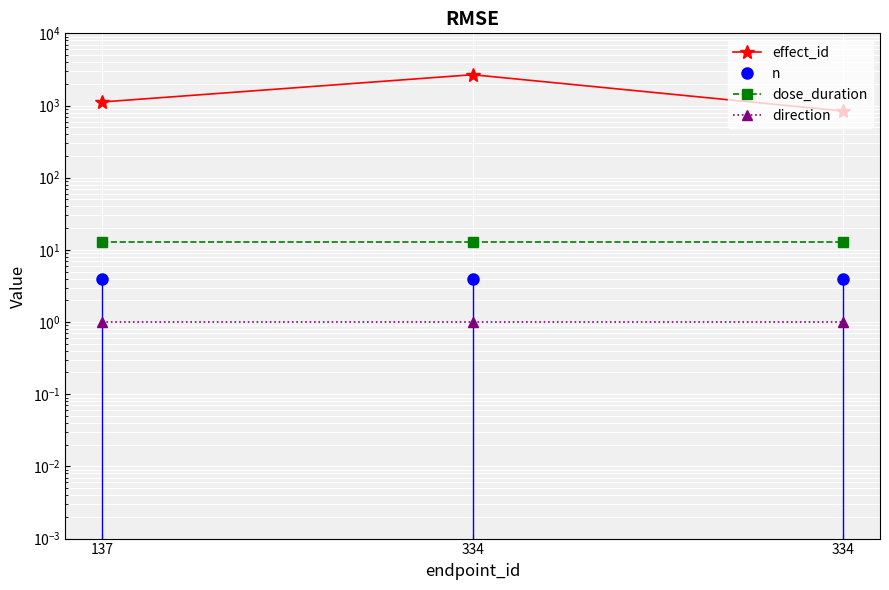

Is it true that effect_id equals 839 at 334?

True